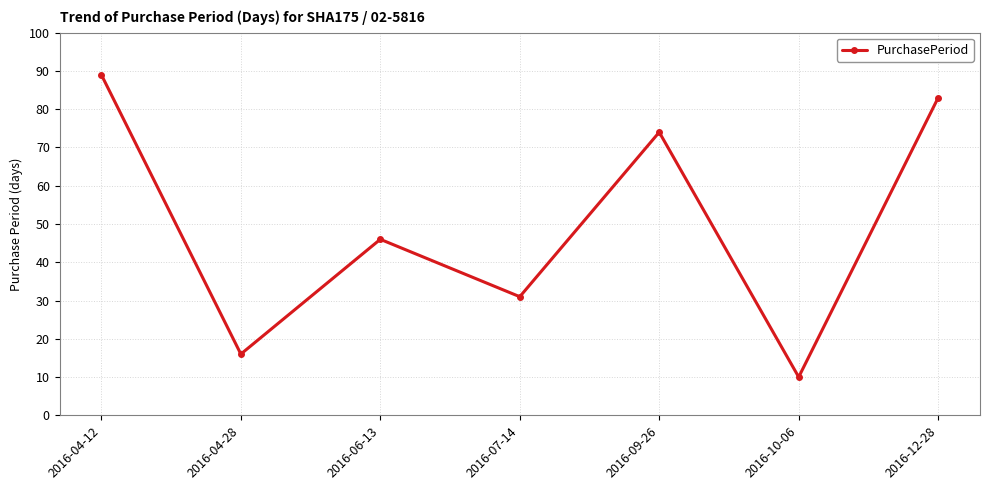

What is the average value?

50